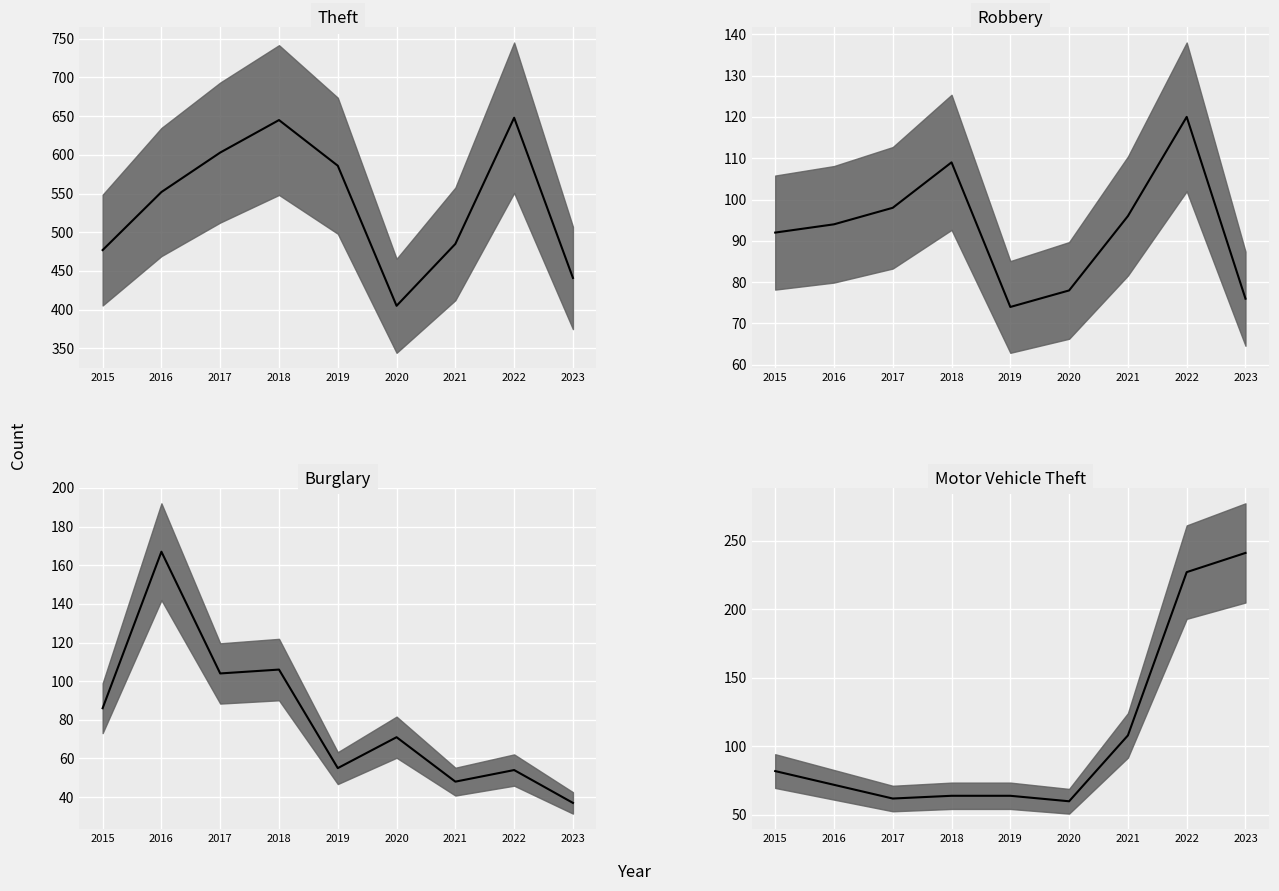

Is this an area chart (filled region under the line)?

No